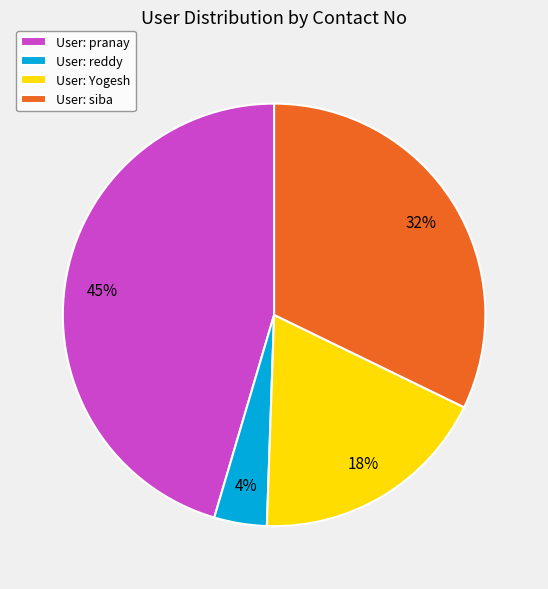

Does any single category account for the majority?

No